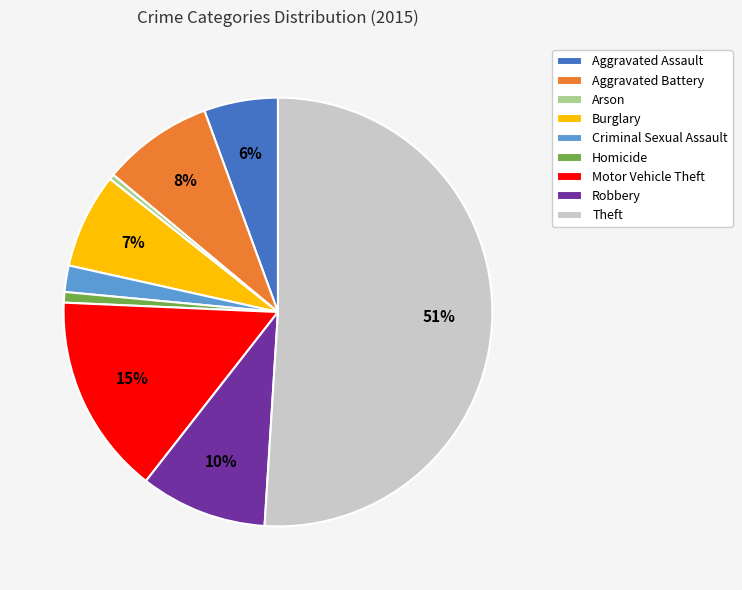

To the nearest percent, what portion does Homicide represent?

1%